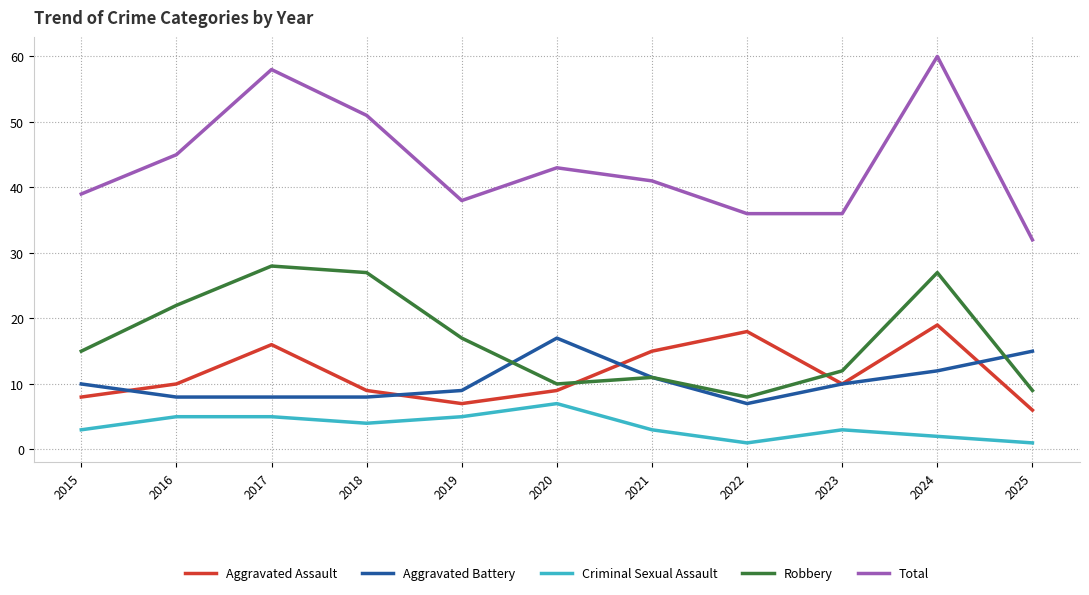

Between 2016 and 2020, which series saw the biggest shift?

Robbery